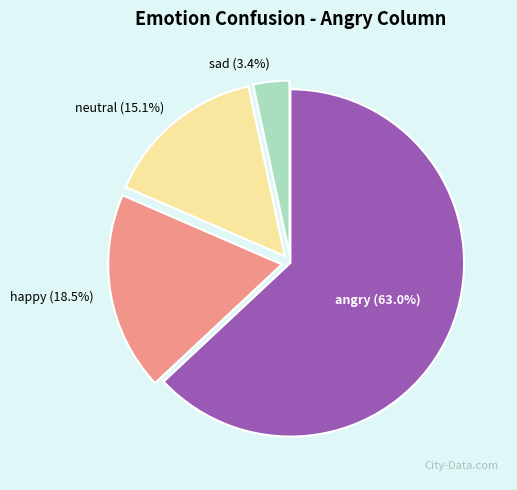

Which category has the biggest portion of the pie?

angry